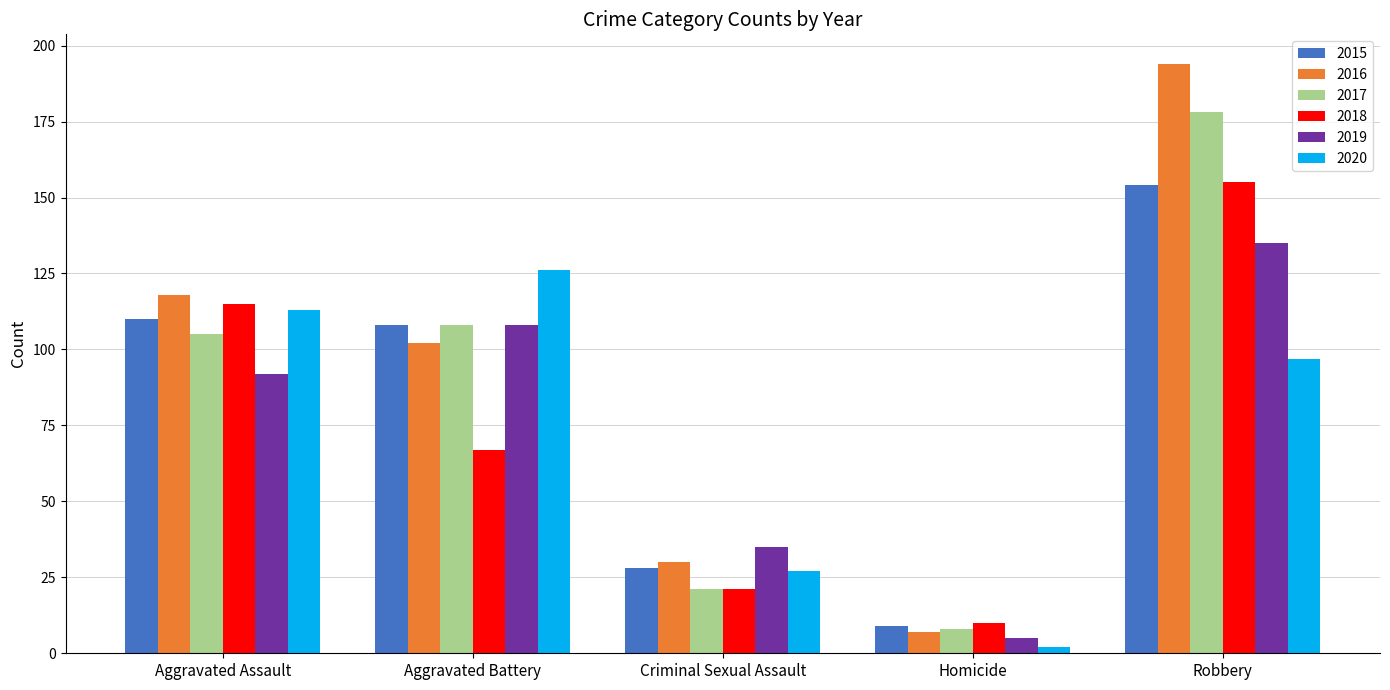

What is the difference between the maximum and minimum values in the 2017 series?

170